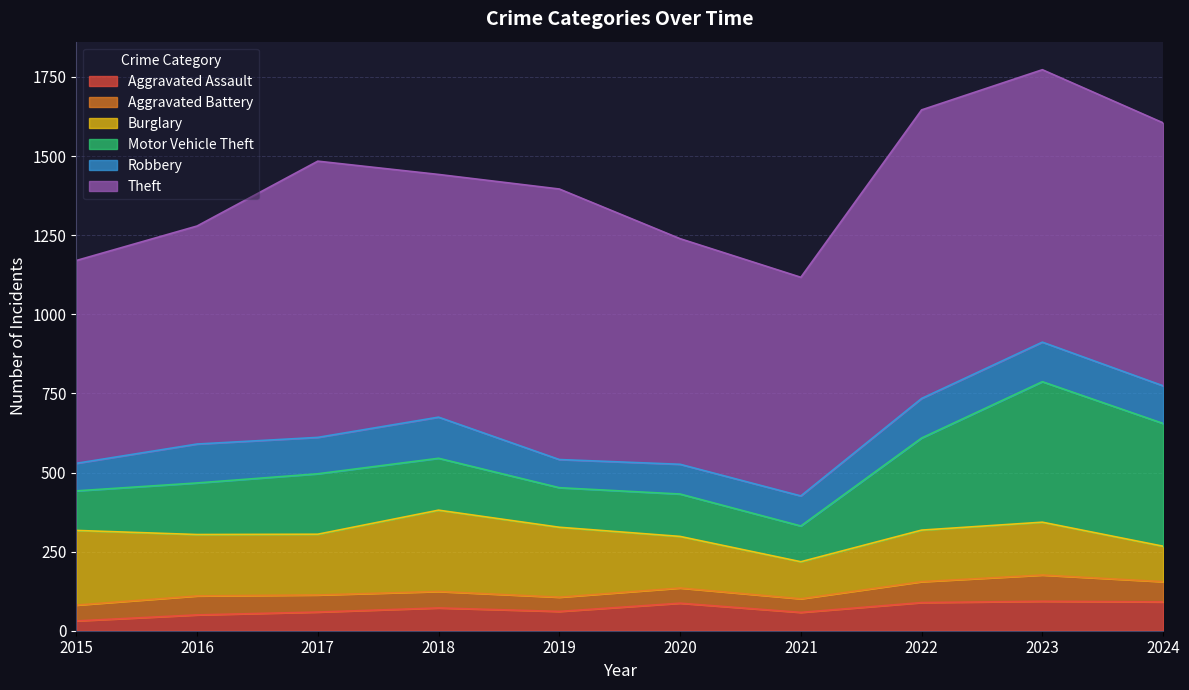

Where does the Aggravated Assault series first go above 72?

2020